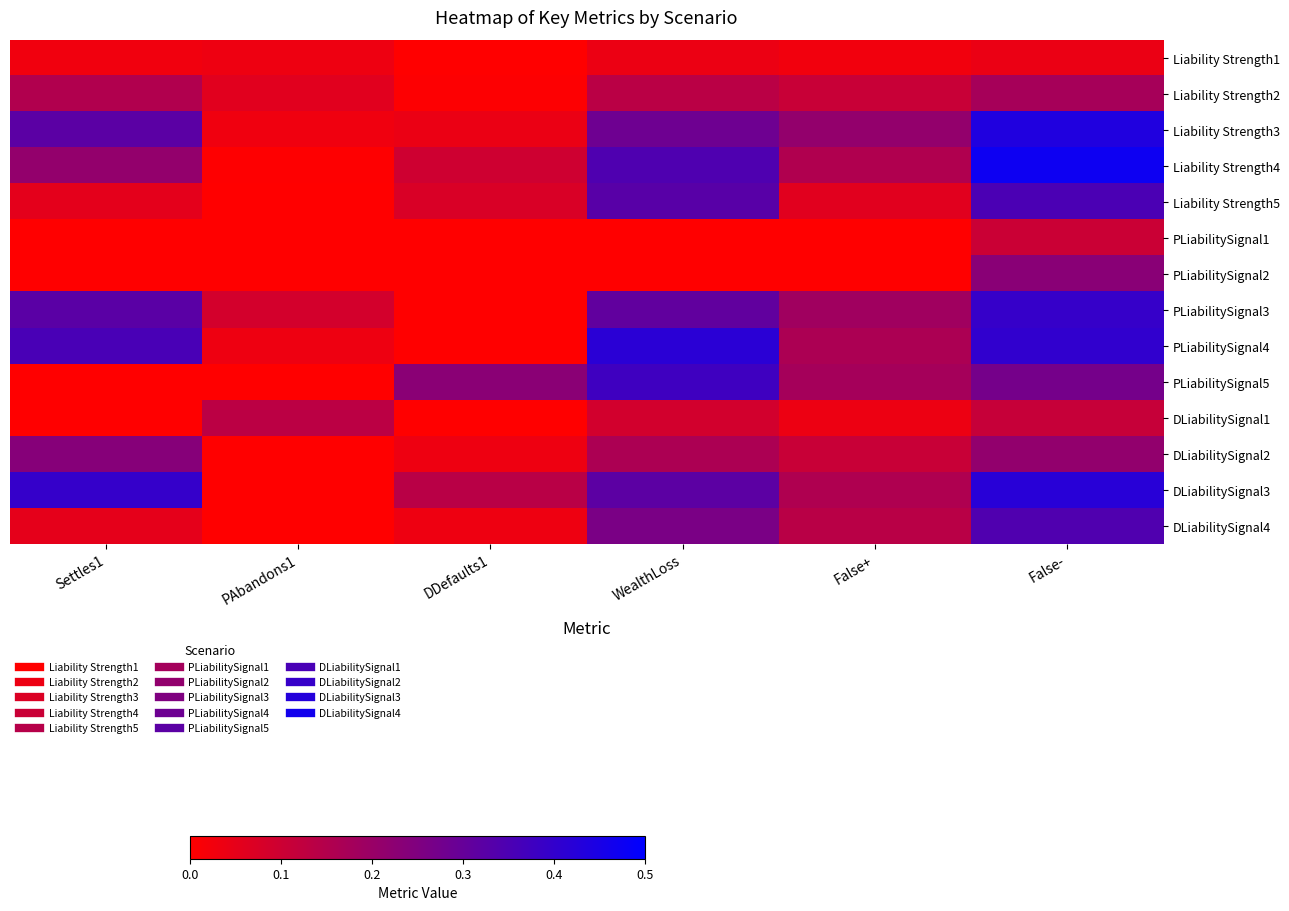

What is the difference between the highest and lowest values at PAbandons1?

0.1